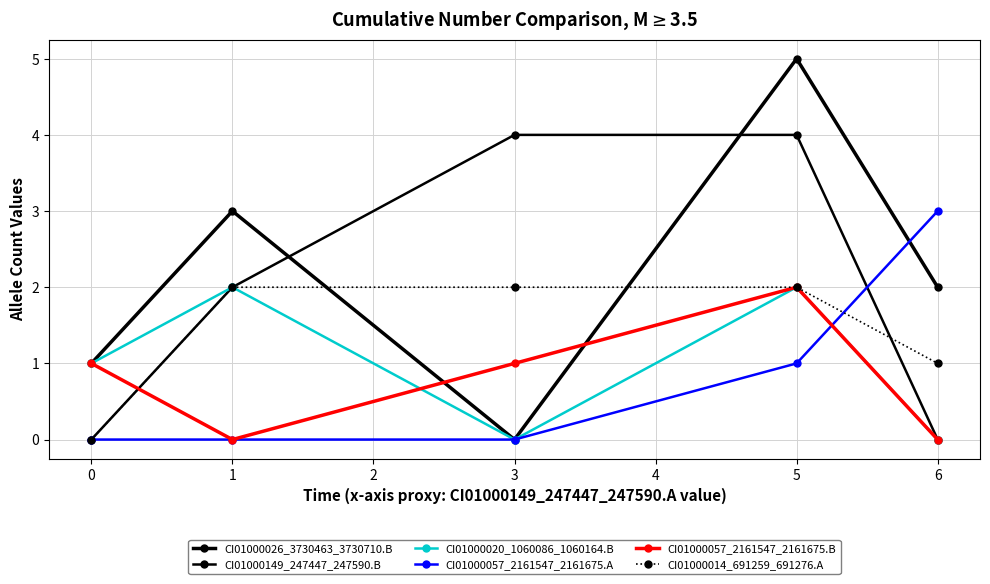

What is the greatest value displayed?

5